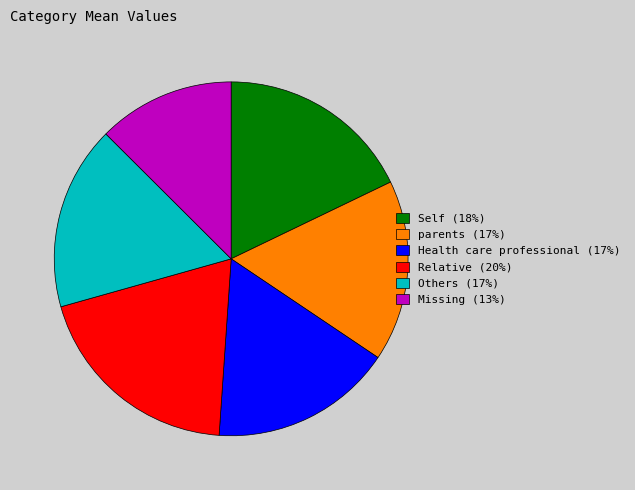

True or false: Self accounts for 18% of the total.

True